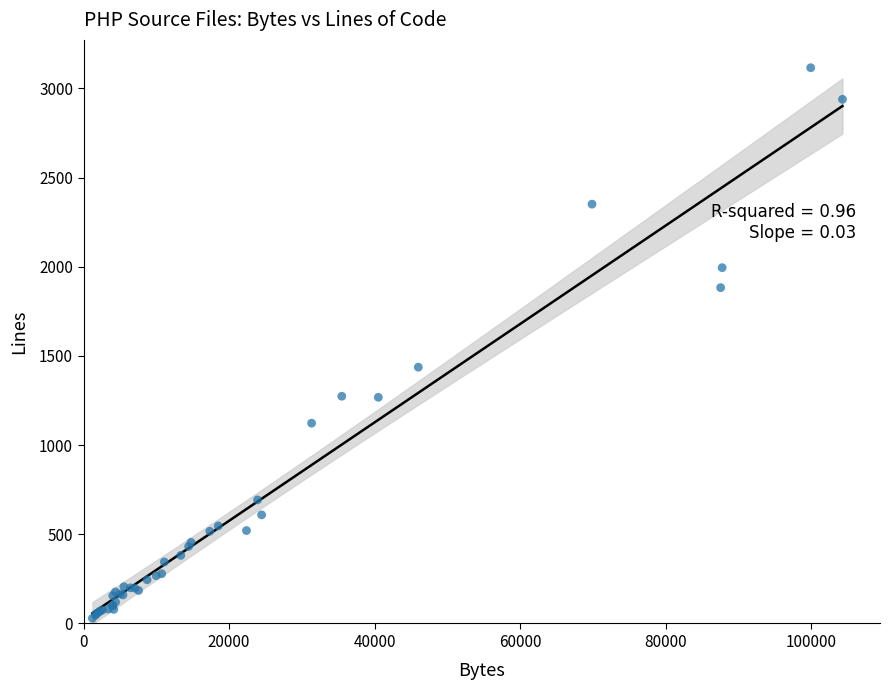

What Y value in the scatter plot is closest to 1572?

1437